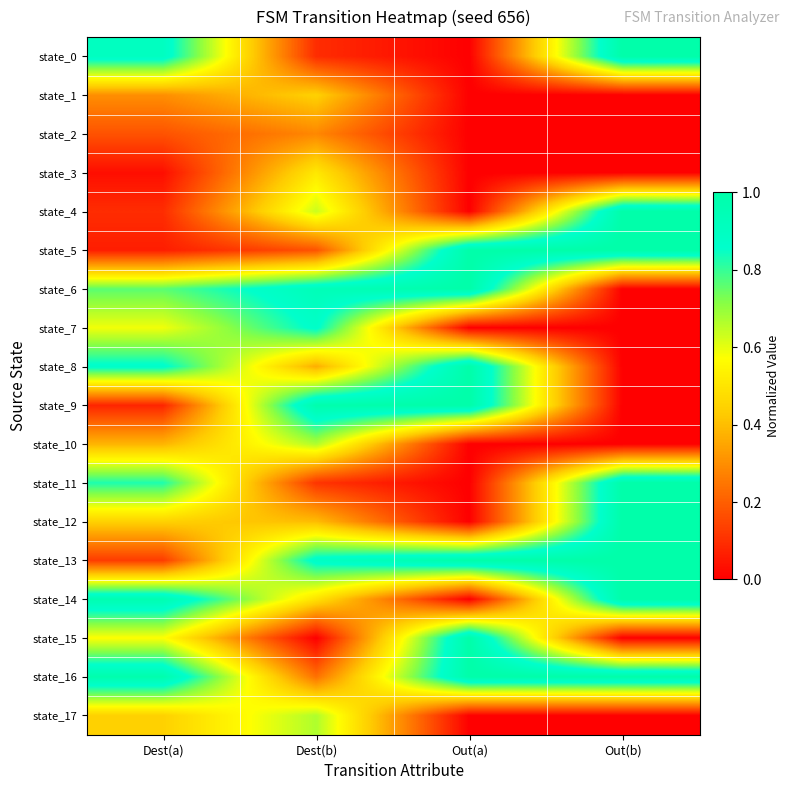

Reading left to right, extract all data points from this chart.

state_0: Dest(a)=0.9	Dest(b)=0.1	Out(a)=0.0	Out(b)=1.0
state_1: Dest(a)=0.3	Dest(b)=0.4	Out(a)=0.0	Out(b)=0.0
state_2: Dest(a)=0.2	Dest(b)=0.3	Out(a)=0.0	Out(b)=0.0
state_3: Dest(a)=0.0	Dest(b)=0.5	Out(a)=0.0	Out(b)=0.0
state_4: Dest(a)=0.1	Dest(b)=0.6	Out(a)=0.0	Out(b)=1.0
state_5: Dest(a)=0.1	Dest(b)=0.2	Out(a)=1.0	Out(b)=1.0
state_6: Dest(a)=0.8	Dest(b)=0.9	Out(a)=1.0	Out(b)=0.0
state_7: Dest(a)=0.6	Dest(b)=0.9	Out(a)=0.0	Out(b)=0.0
state_8: Dest(a)=0.9	Dest(b)=0.4	Out(a)=1.0	Out(b)=0.0
state_9: Dest(a)=0.1	Dest(b)=1.0	Out(a)=1.0	Out(b)=0.0
state_10: Dest(a)=0.4	Dest(b)=0.7	Out(a)=0.0	Out(b)=0.0
state_11: Dest(a)=0.8	Dest(b)=0.1	Out(a)=0.0	Out(b)=1.0
state_12: Dest(a)=0.4	Dest(b)=0.4	Out(a)=0.0	Out(b)=1.0
state_13: Dest(a)=0.1	Dest(b)=0.9	Out(a)=1.0	Out(b)=1.0
state_14: Dest(a)=1.0	Dest(b)=0.5	Out(a)=0.0	Out(b)=1.0
state_15: Dest(a)=0.6	Dest(b)=0.0	Out(a)=1.0	Out(b)=0.0
state_16: Dest(a)=1.0	Dest(b)=0.2	Out(a)=1.0	Out(b)=1.0
state_17: Dest(a)=0.4	Dest(b)=0.7	Out(a)=0.0	Out(b)=0.0